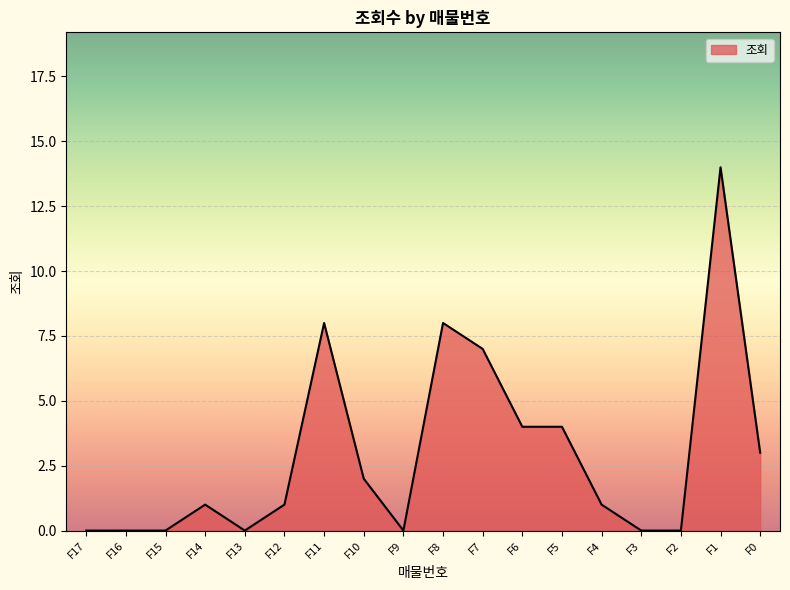

Reading left to right, transcribe all the data shown in this chart.

0	0	0	1	0	1	8	2	0	8	7	4	4	1	0	0	14	3